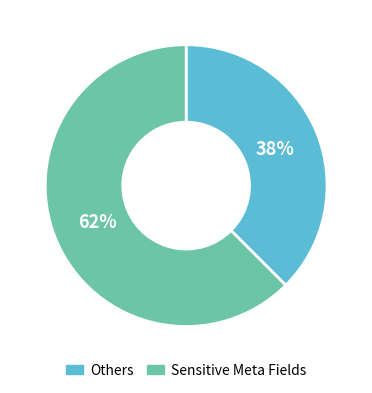

To the nearest percent, what is the average slice percentage?

50%